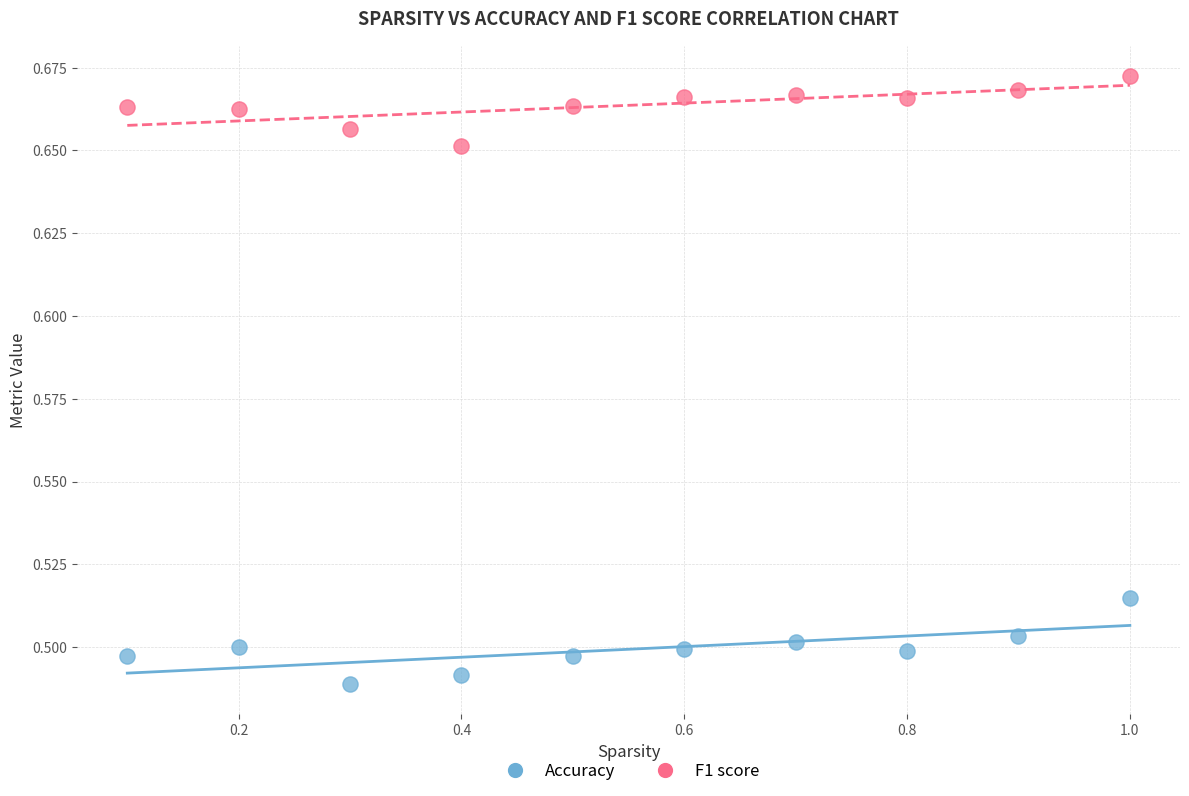

Which series reaches the maximum Y coordinate?

F1 score